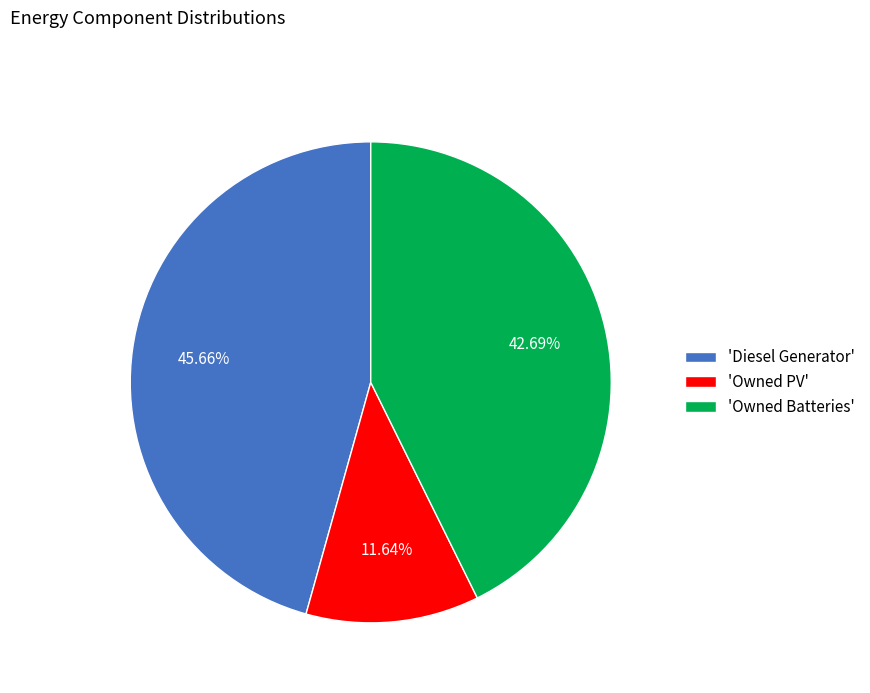

Is the sum of 'Owned Batteries' and 'Diesel Generator' greater than half?

Yes